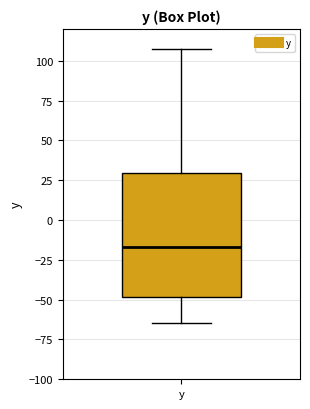

Where does the upper whisker of the box for y end on the y-axis? The values are not printed on the chart, so give them approximately, as read against the axis.

110